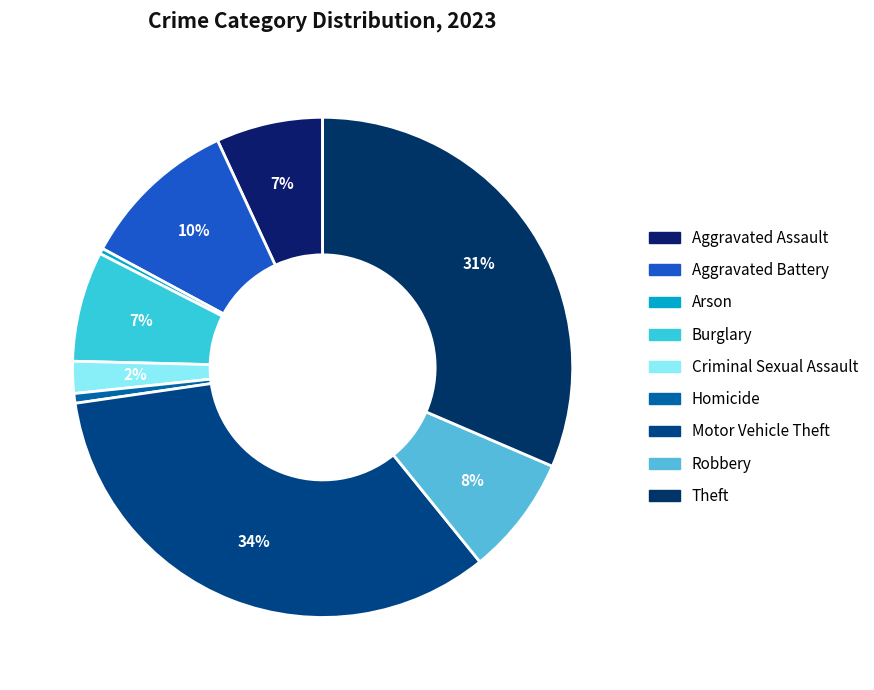

To the nearest percent, what percentage of the pie is Criminal Sexual Assault?

2%